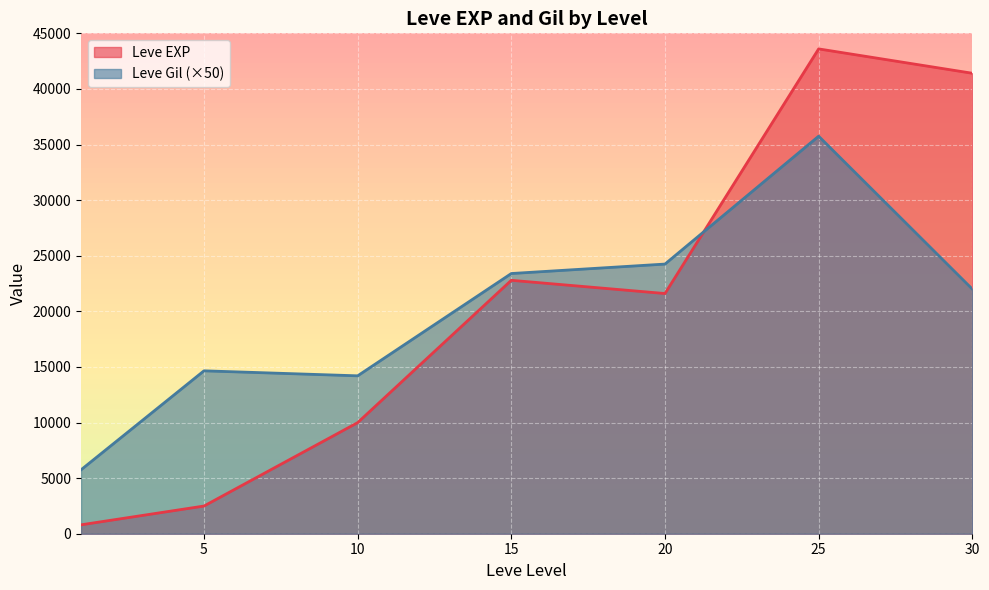

At which category is the sum across all series the highest?

25